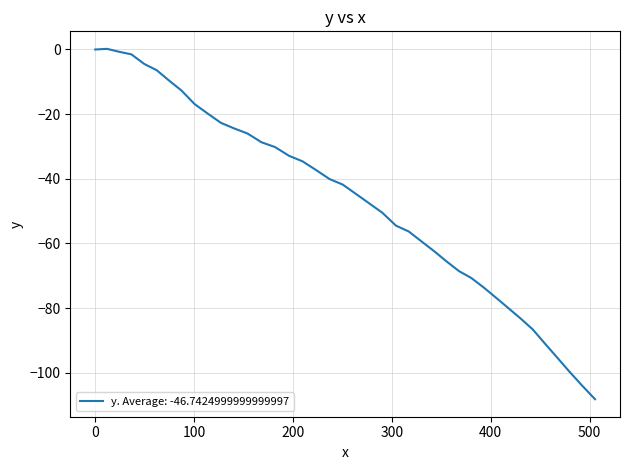

What is the difference between the maximum and minimum values?

108.4